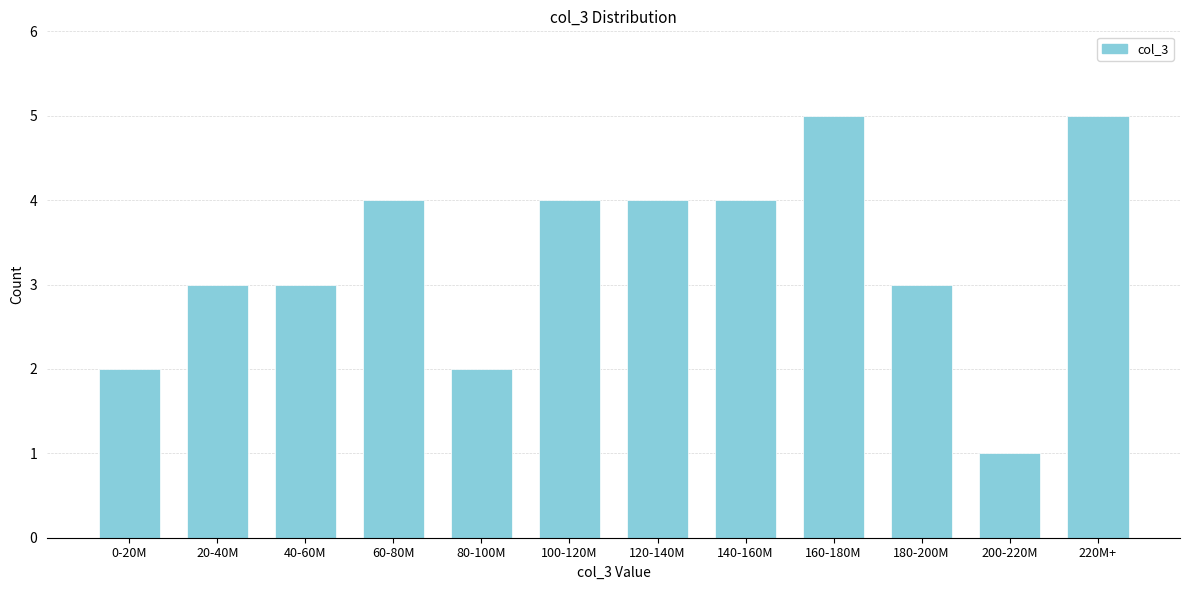

Reading left to right, extract all data points from this chart.

2	3	3	4	2	4	4	4	5	3	1	5